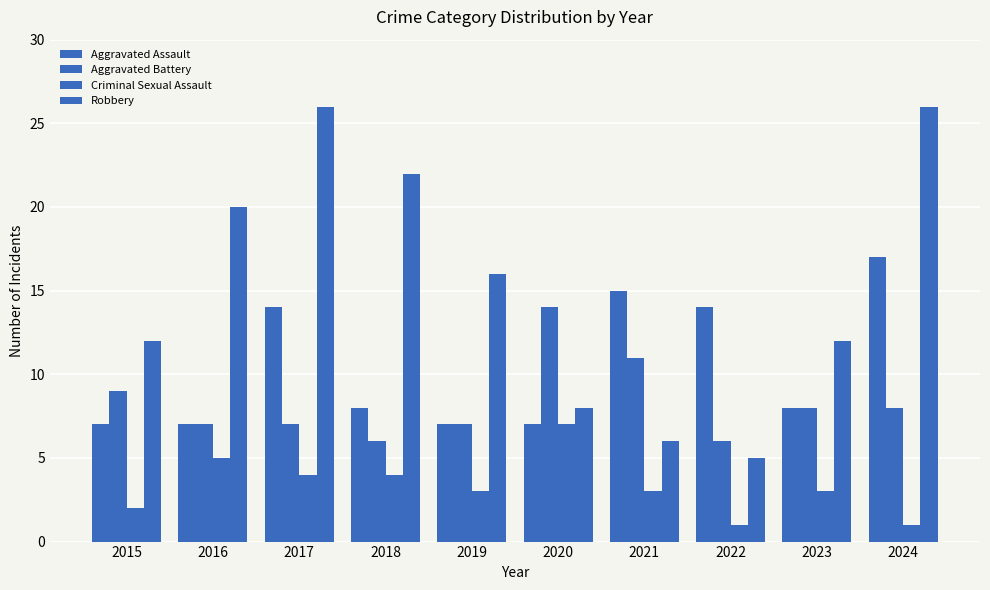

Read the Aggravated Battery value at 2016.

7